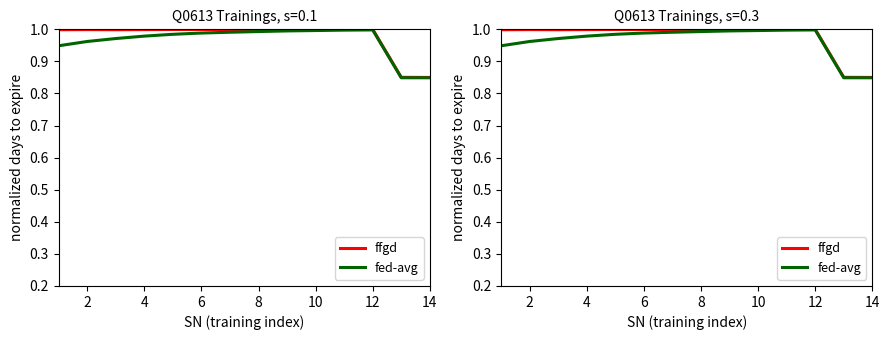

Which label corresponds to the smallest value in the chart?

14